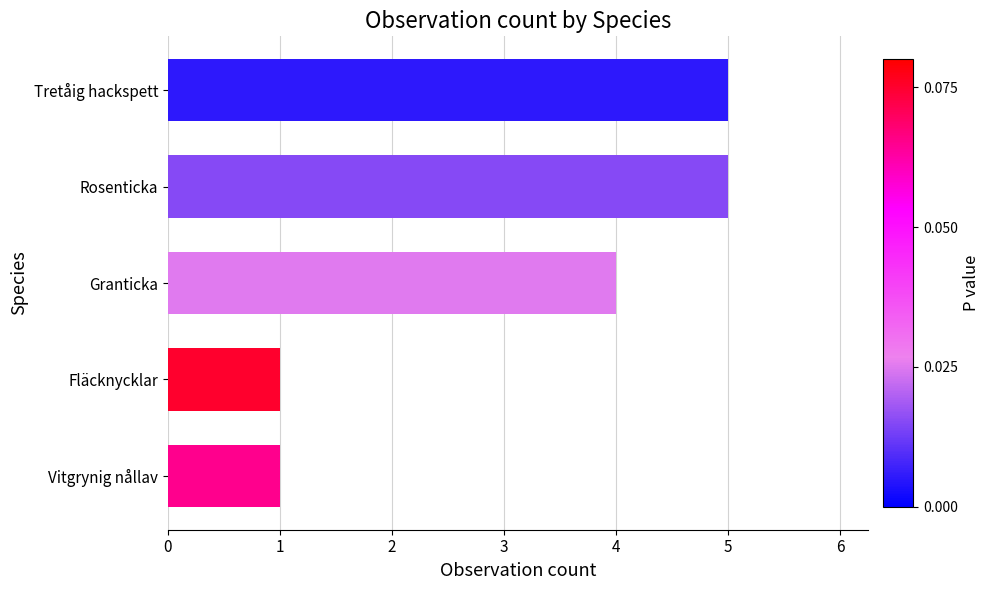

How many data points are less than 4?

2